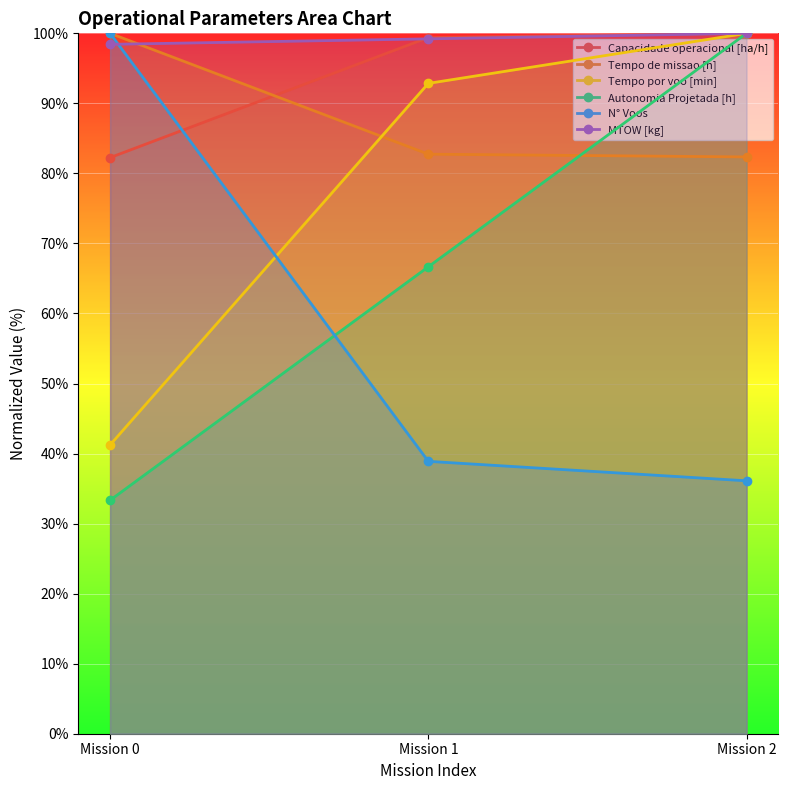

What is the difference between the maximum and second lowest values in the Tempo por voo [min] series?

7.1